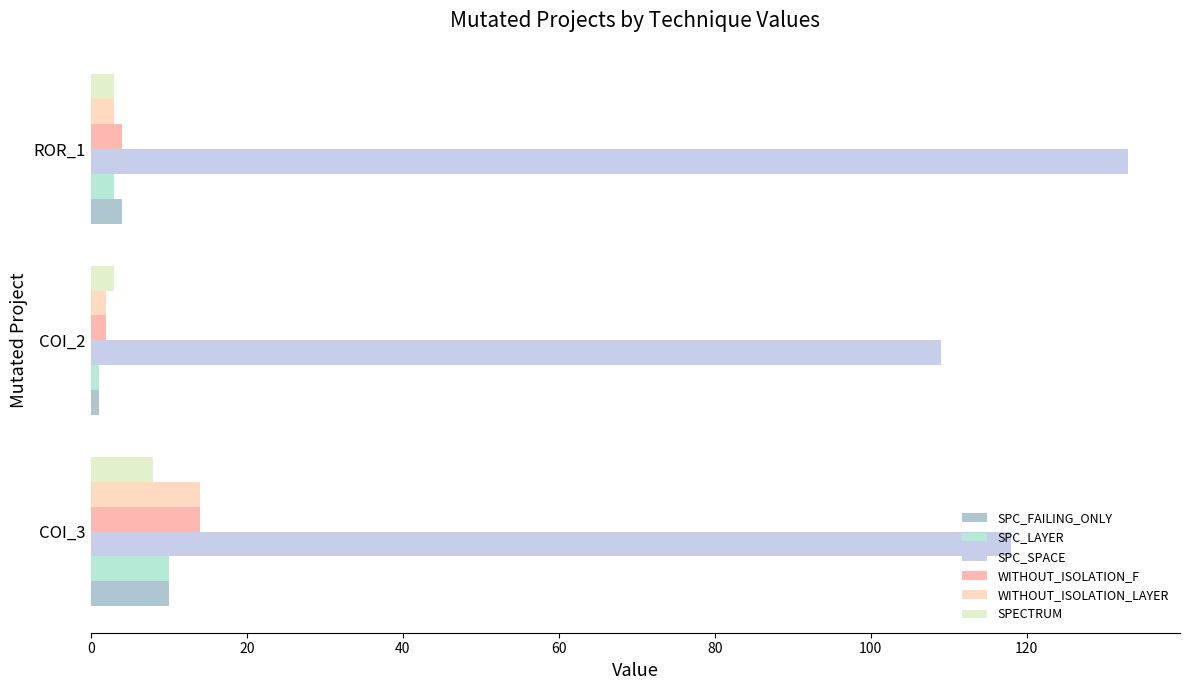

Rank the series by their maximum value, from highest to lowest.

SPC_SPACE, WITHOUT_ISOLATION_F, WITHOUT_ISOLATION_LAYER, SPC_FAILING_ONLY, SPC_LAYER, SPECTRUM